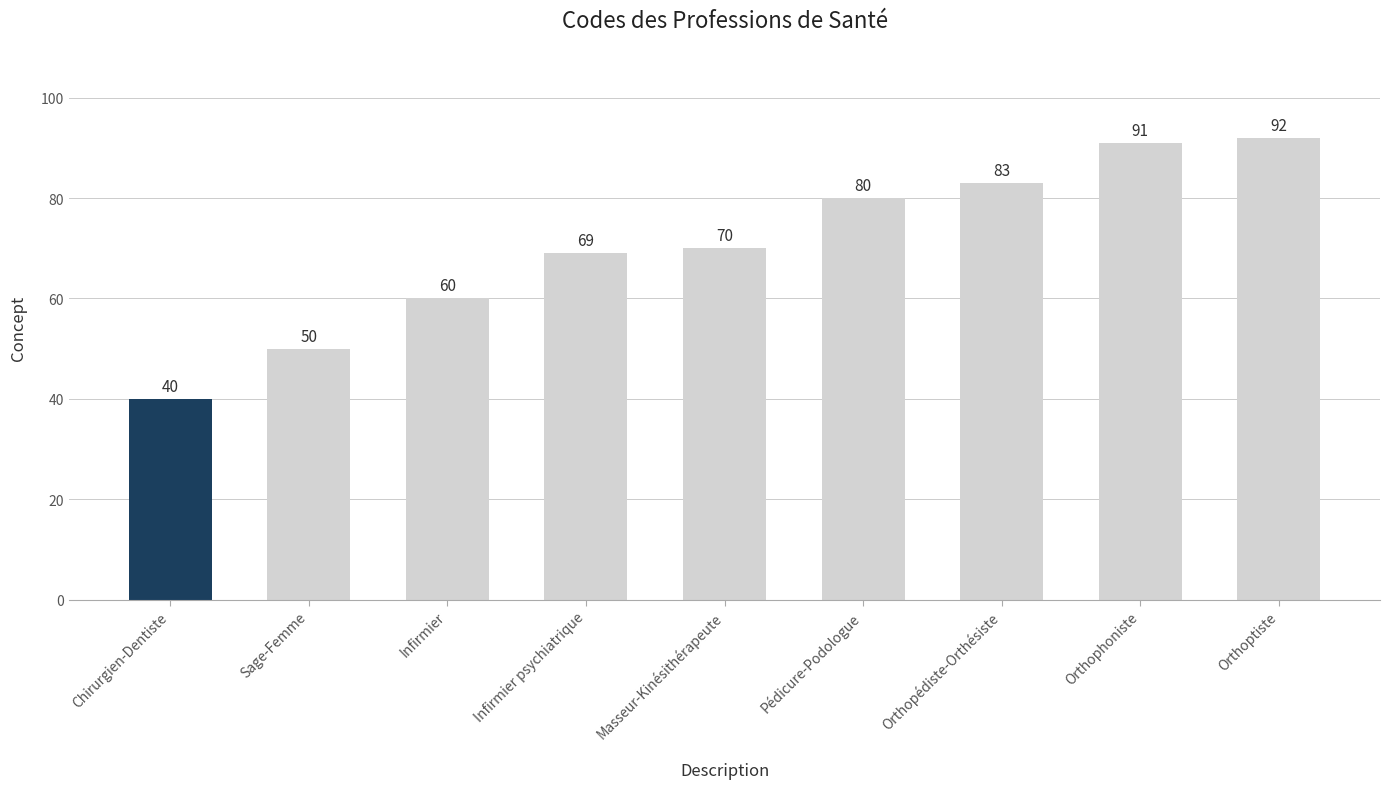

The value at Orthophoniste is 49. True or false?

False